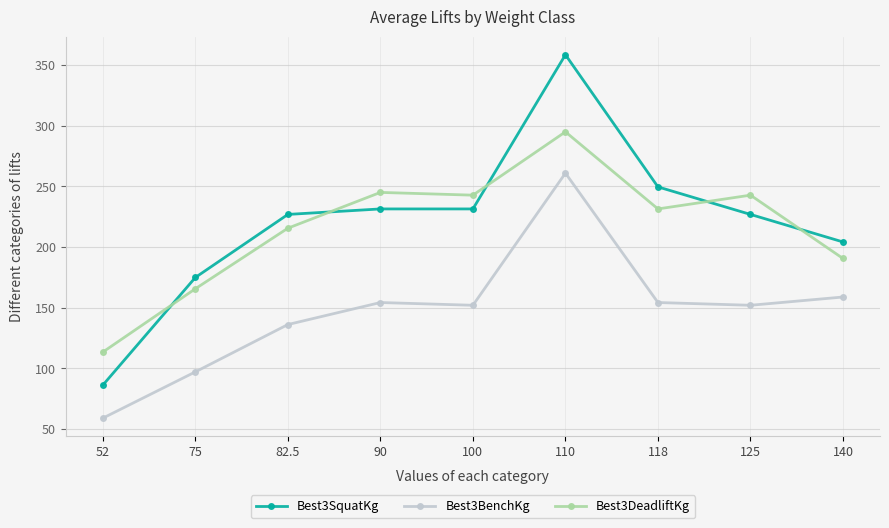

What is the sum of all Best3BenchKg values?

1324.1